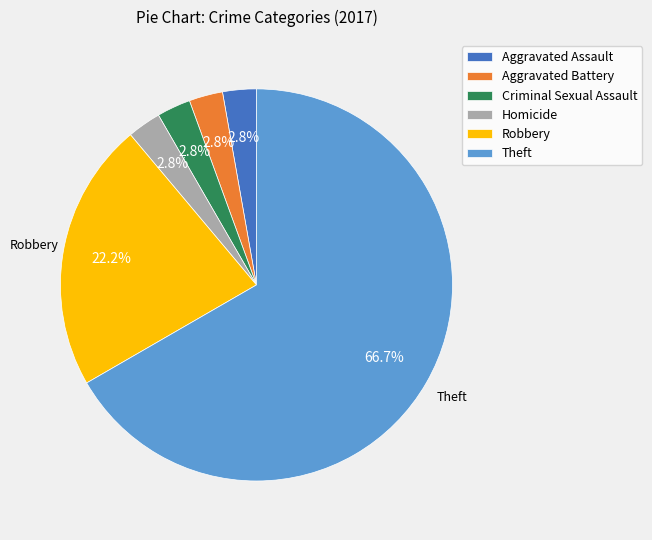

What is the largest slice in the pie chart?

Theft